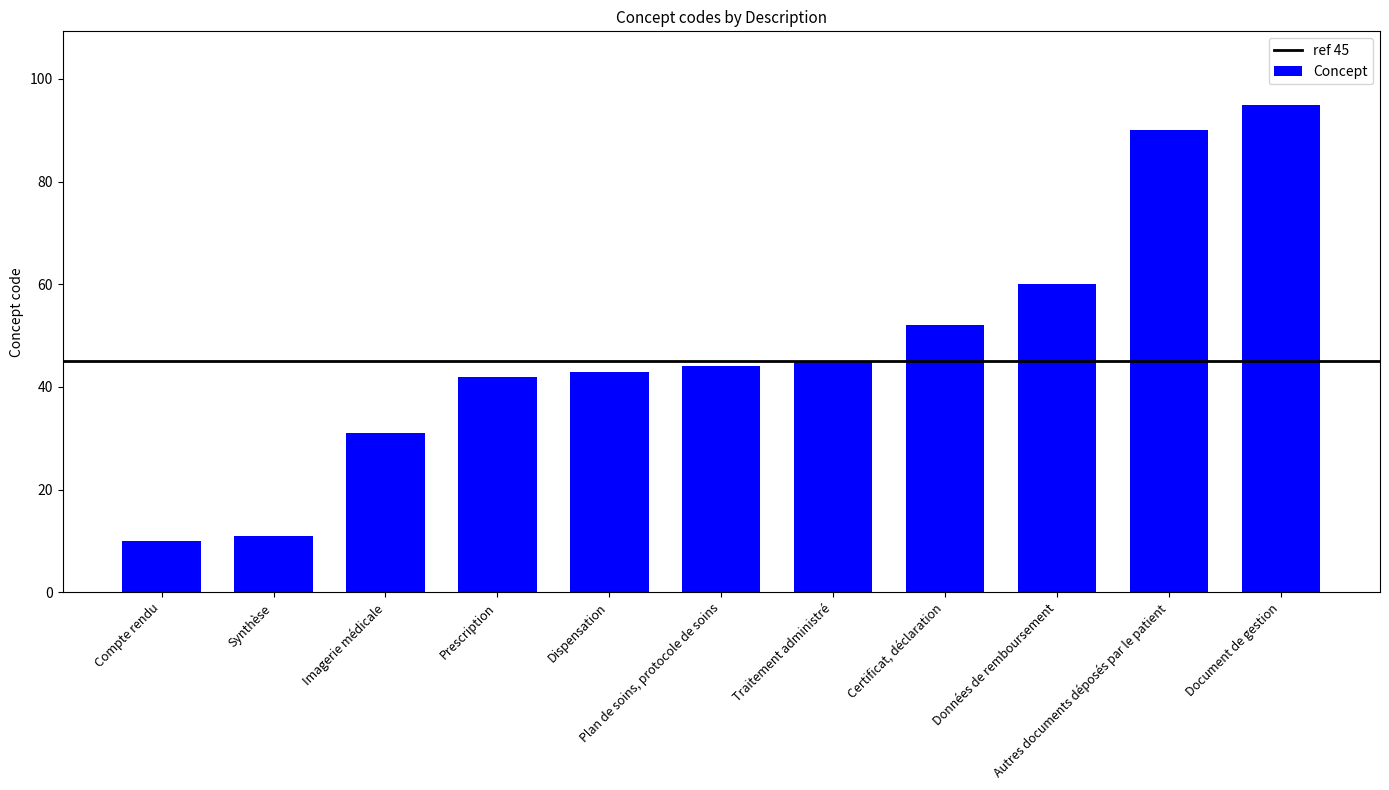

What position from the right is Traitement administré?

5